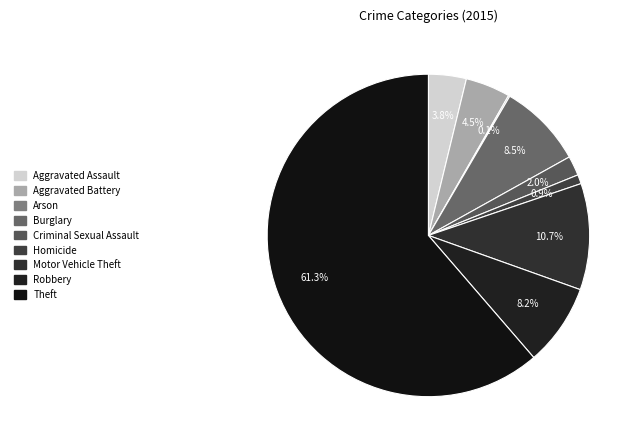

To the nearest percent, what percentage of the pie is Burglary?

8%